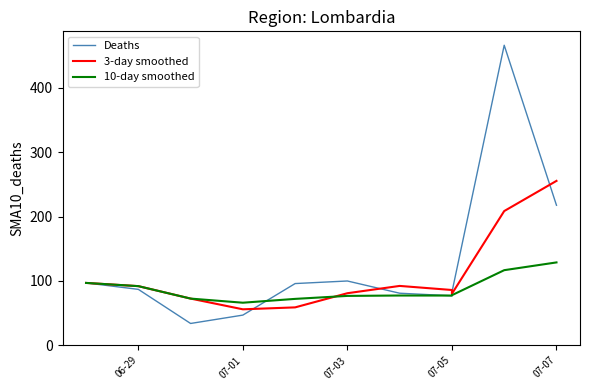

The value of Deaths at 9 is 788.2. True or false?

False